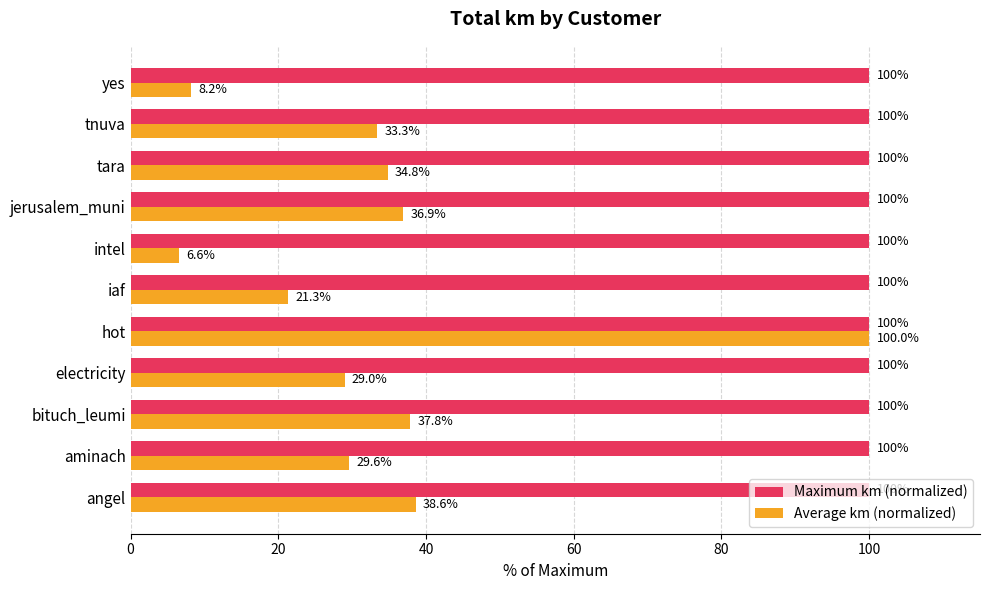

List the series in order of their overall mean, lowest first.

Average km (normalized), Maximum km (normalized)